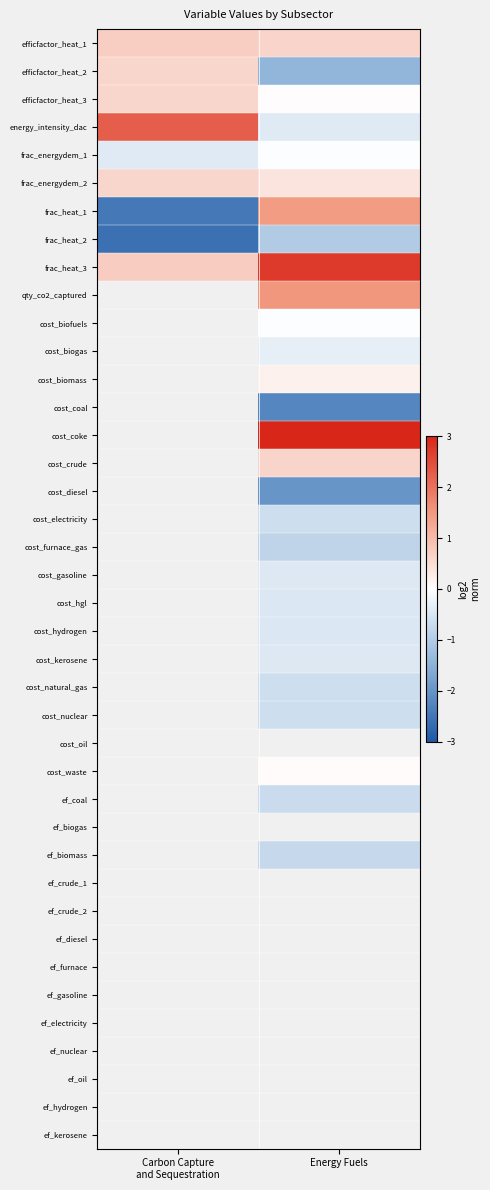

Rank the series by their maximum value, from lowest to highest.

frac_heat_2, frac_energydem_1, efficfactor_heat_2, efficfactor_heat_3, frac_energydem_2, efficfactor_heat_1, frac_heat_1, energy_intensity_dac, frac_heat_3, qty_co2_captured, cost_biofuels, cost_biogas, cost_biomass, cost_coal, cost_coke, cost_crude, cost_diesel, cost_electricity, cost_furnace_gas, cost_gasoline, cost_hgl, cost_hydrogen, cost_kerosene, cost_natural_gas, cost_nuclear, cost_oil, cost_waste, ef_coal, ef_biogas, ef_biomass, ef_crude_1, ef_crude_2, ef_diesel, ef_furnace, ef_gasoline, ef_electricity, ef_nuclear, ef_oil, ef_hydrogen, ef_kerosene